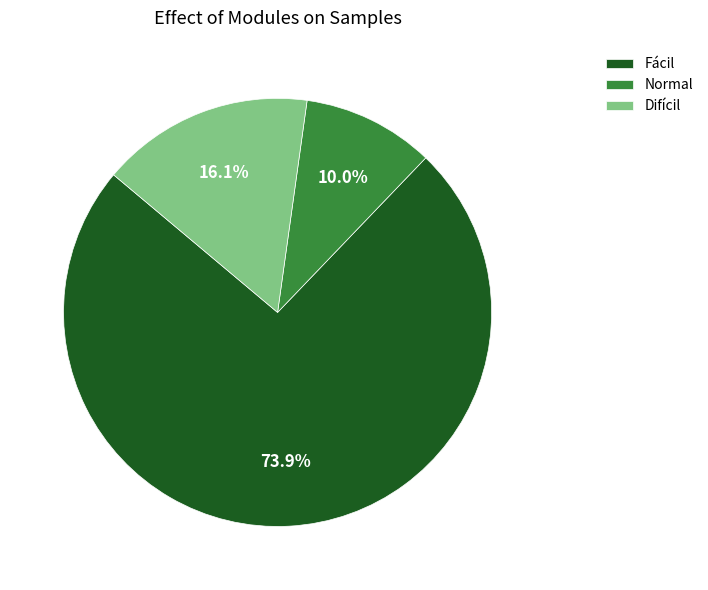

Which has a higher value, Difícil or Fácil?

Fácil